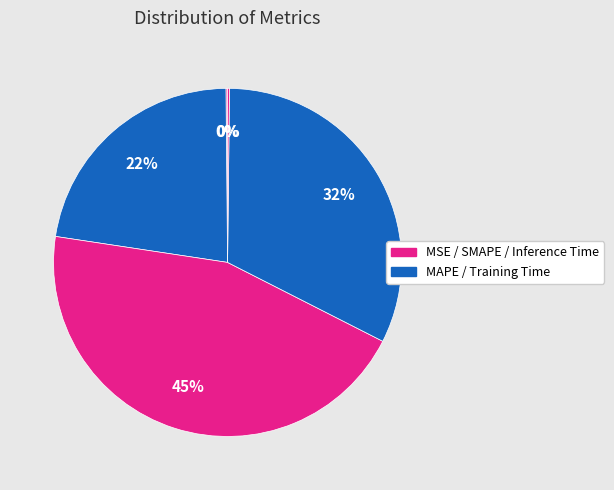

Rank the categories by value from lowest to highest.

MSE, Inference Time, MAPE, Training Time, SMAPE